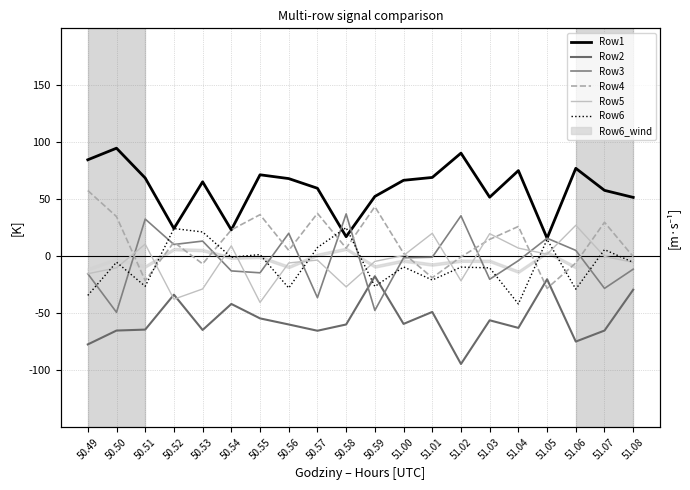

How many values in the Row4 series exceed 12?

10